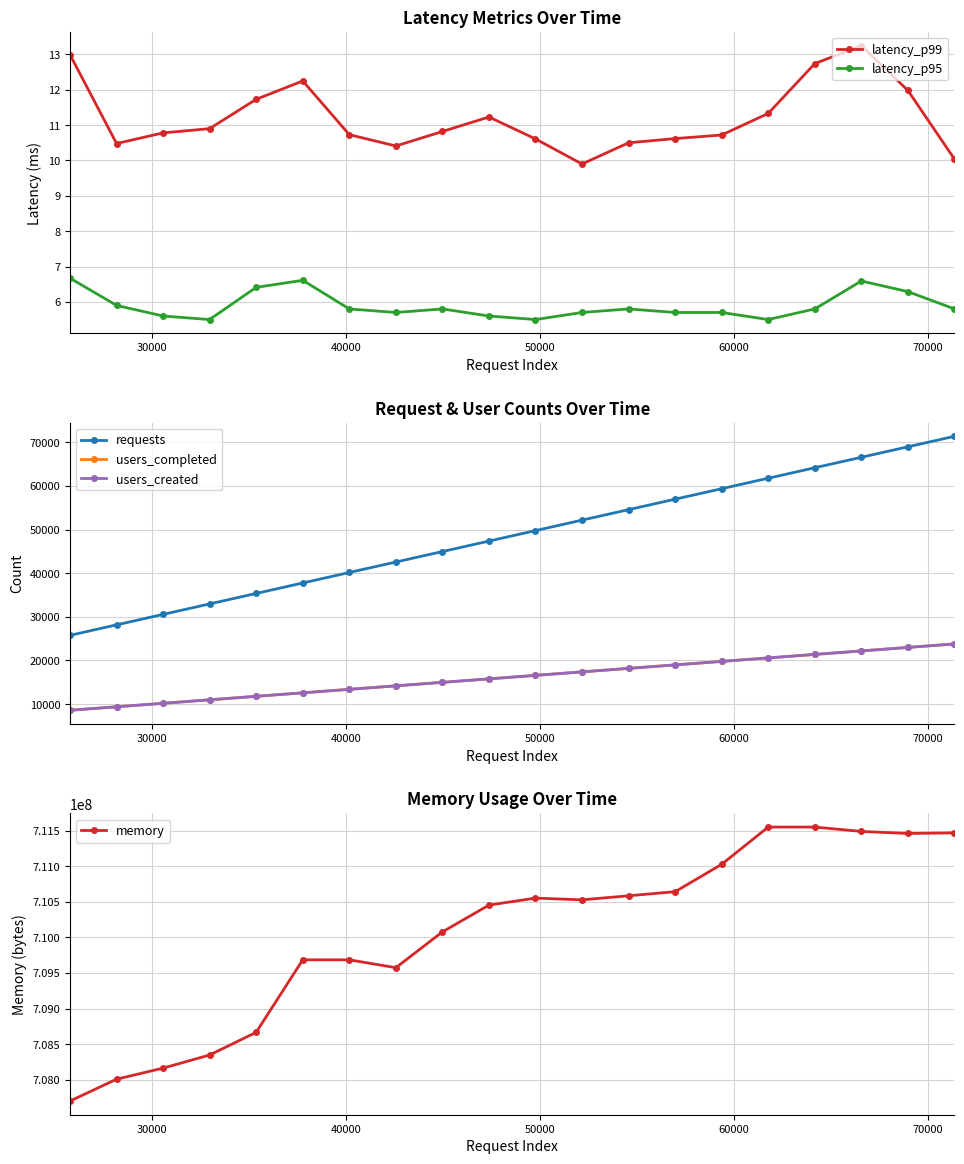

True or false: latency_p99 has more than 0 interior local peaks.

True